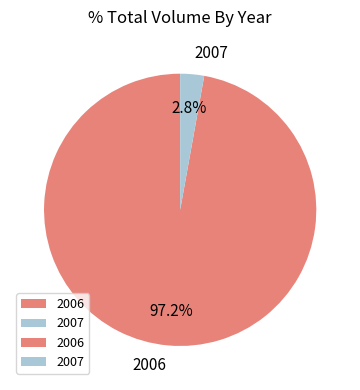

Count the number of slices in the pie.

2